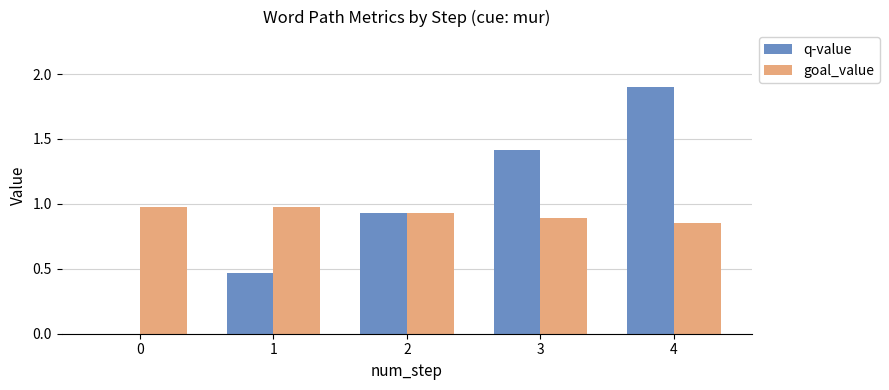

What is the sum of all goal_value values?

4.6